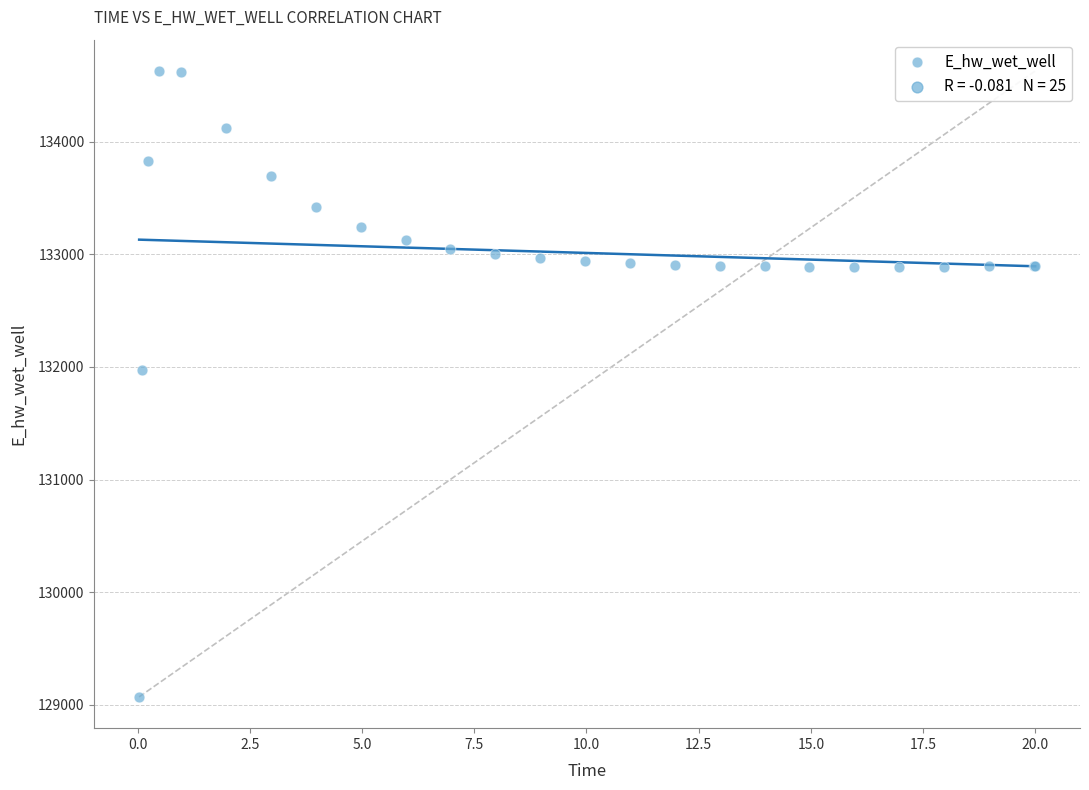

What Y value in the scatter plot is closest to 131849?

131970.0